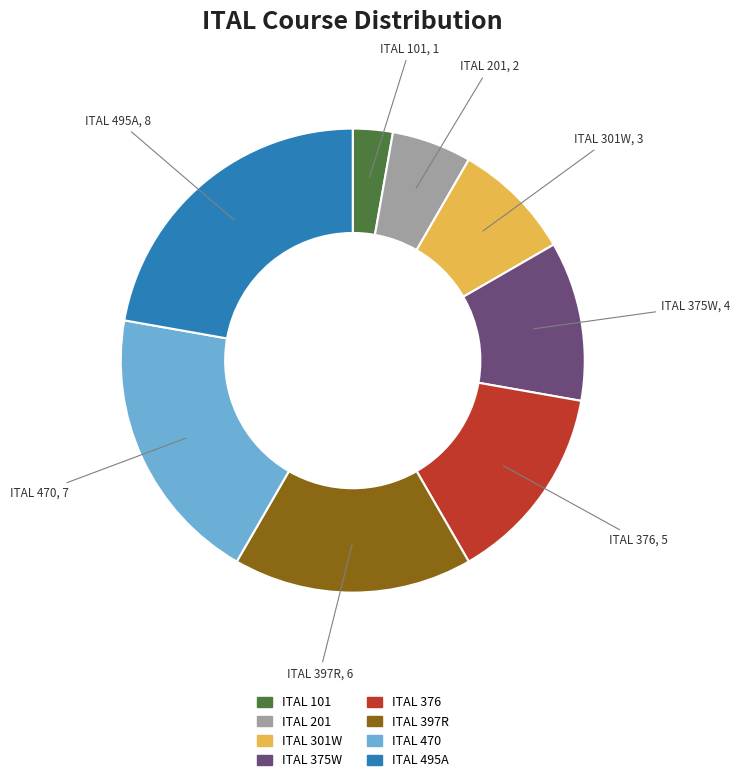

Is it true that ITAL 301W is 1% of the pie?

False